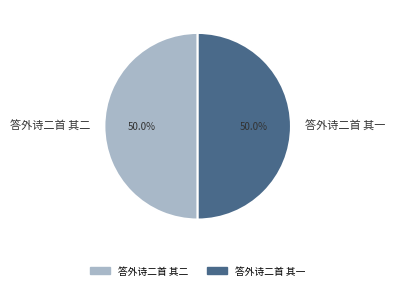

Is it true that 答外诗二首 其一 is 50% of the pie?

True